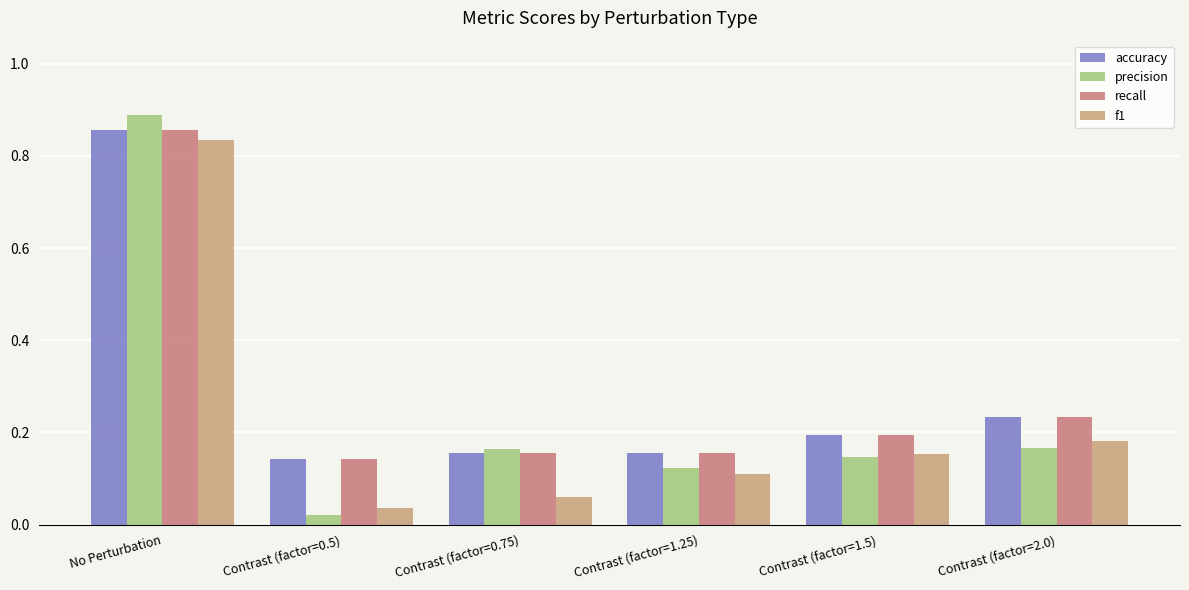

What is the average value of the precision series?

0.3